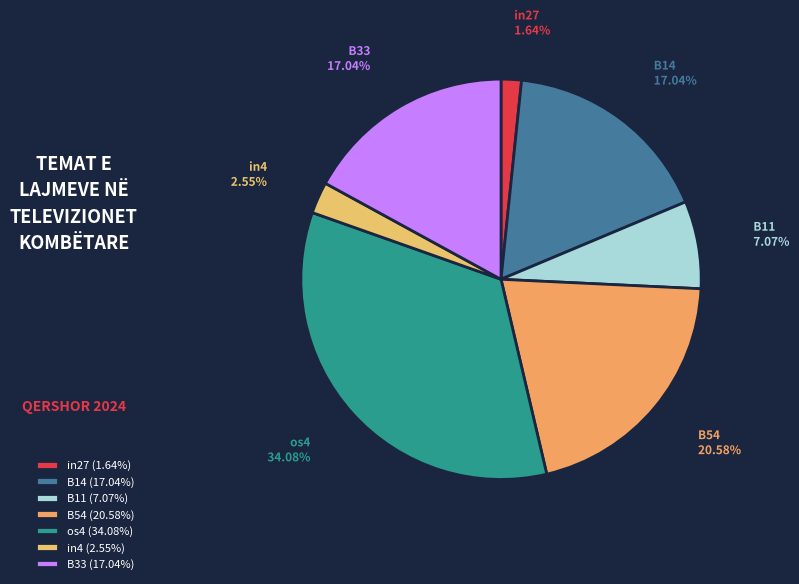

How many slices are in this pie chart?

7